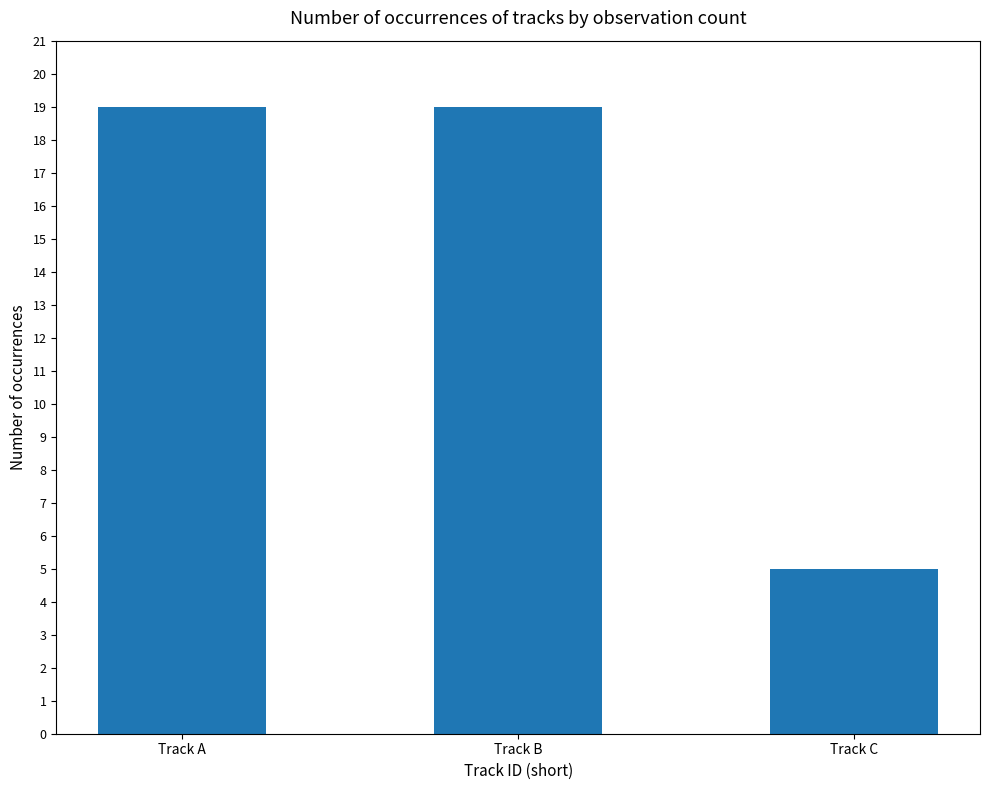

What is the smallest value displayed?

5